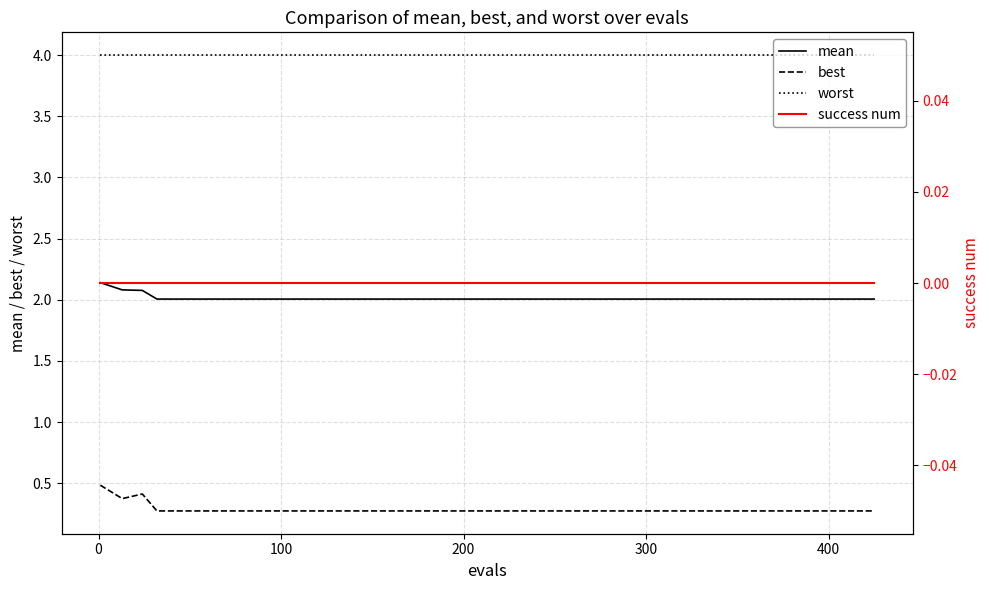

What is the average value of the best series?

0.3